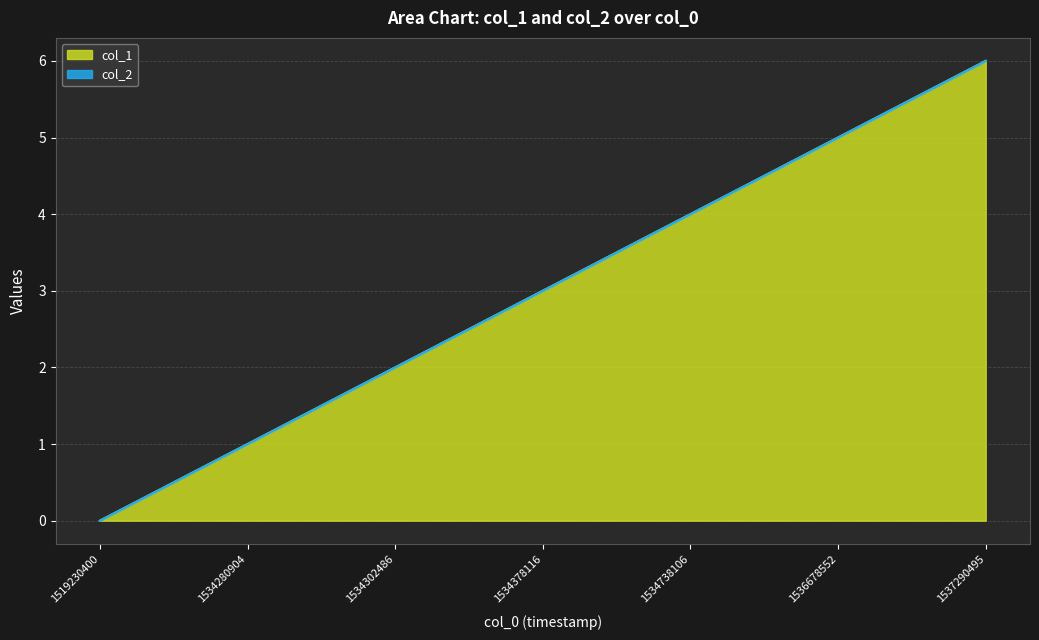

How many lines are shown in the chart?

2